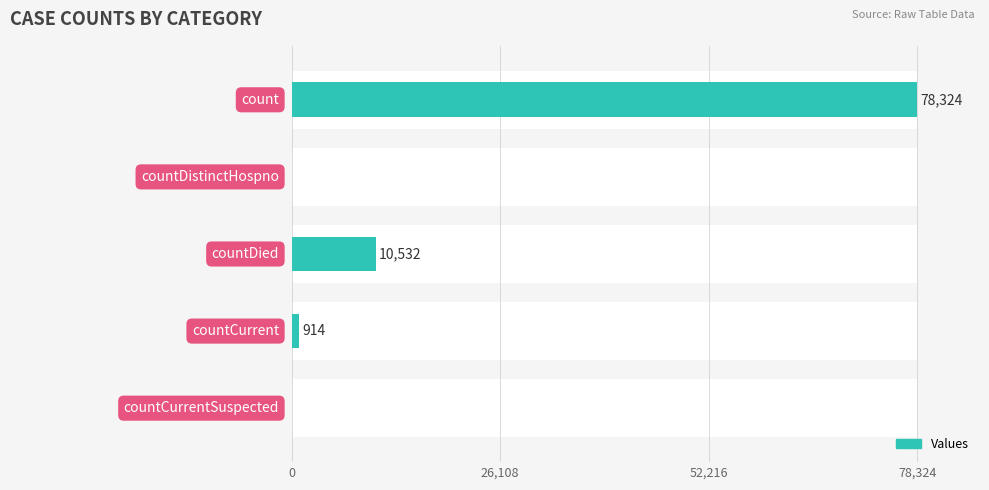

How many data points does each series have?

5